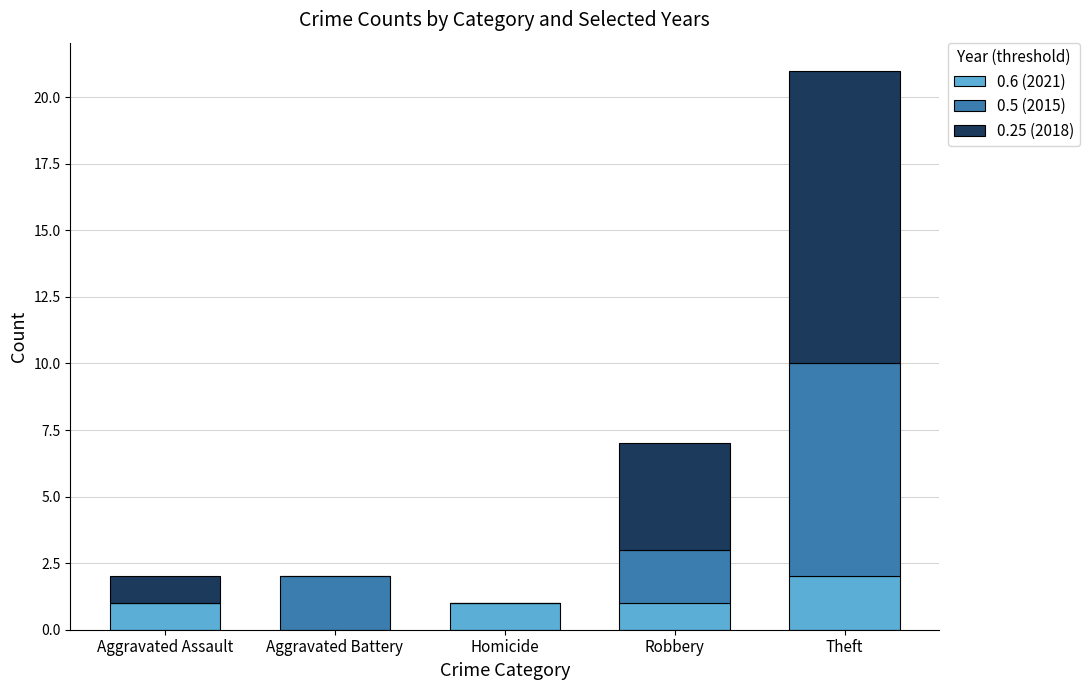

Are the bars grouped side by side (vs. stacked)?

No